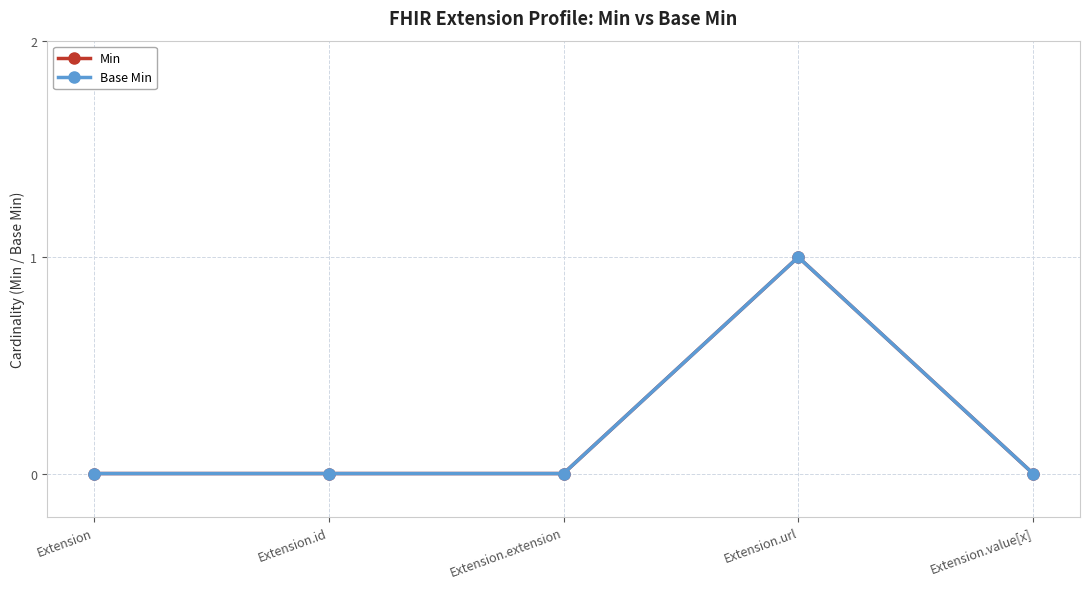

Does the chart display data point markers on the line(s)?

Yes